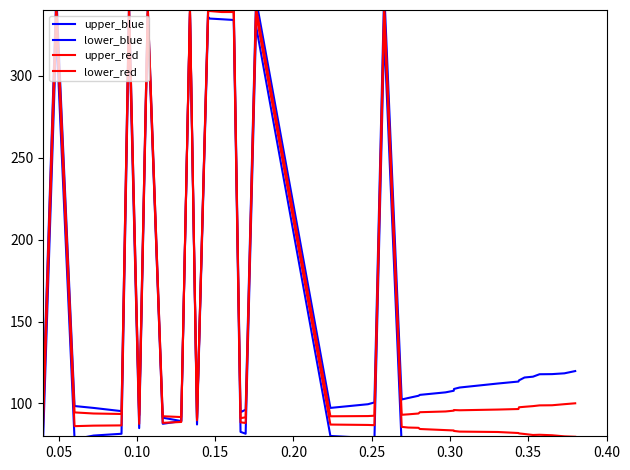

In upper_blue, how many points are lower than both neighbors (excluding endpoints)?

8